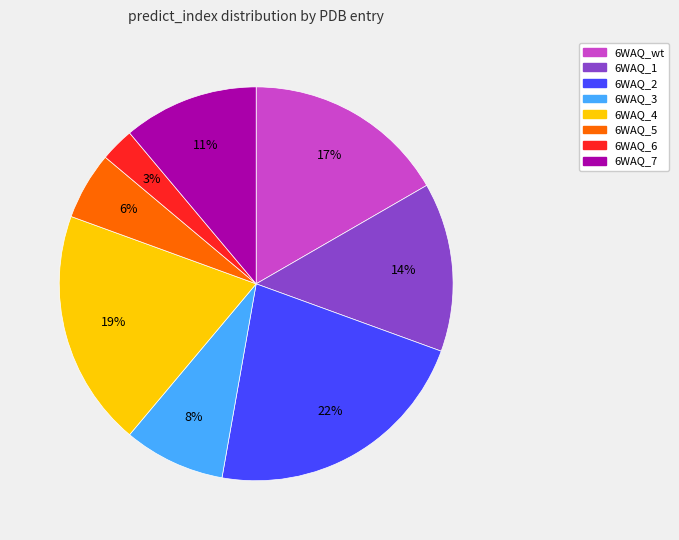

Which category has the smallest portion of the pie?

6WAQ_6